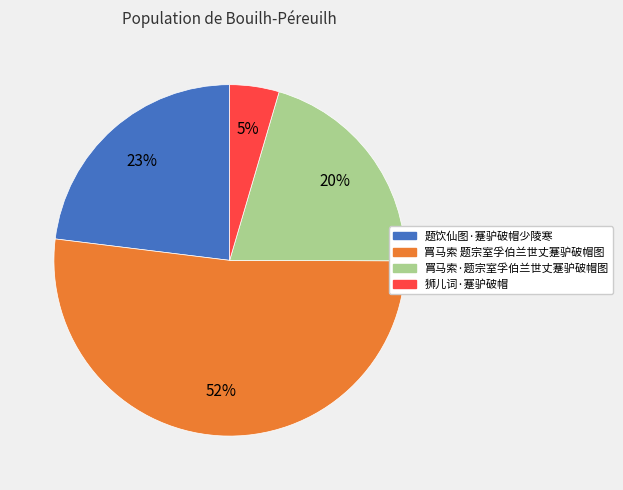

To the nearest percent, what is the difference between the largest and smallest slice percentages?

47%